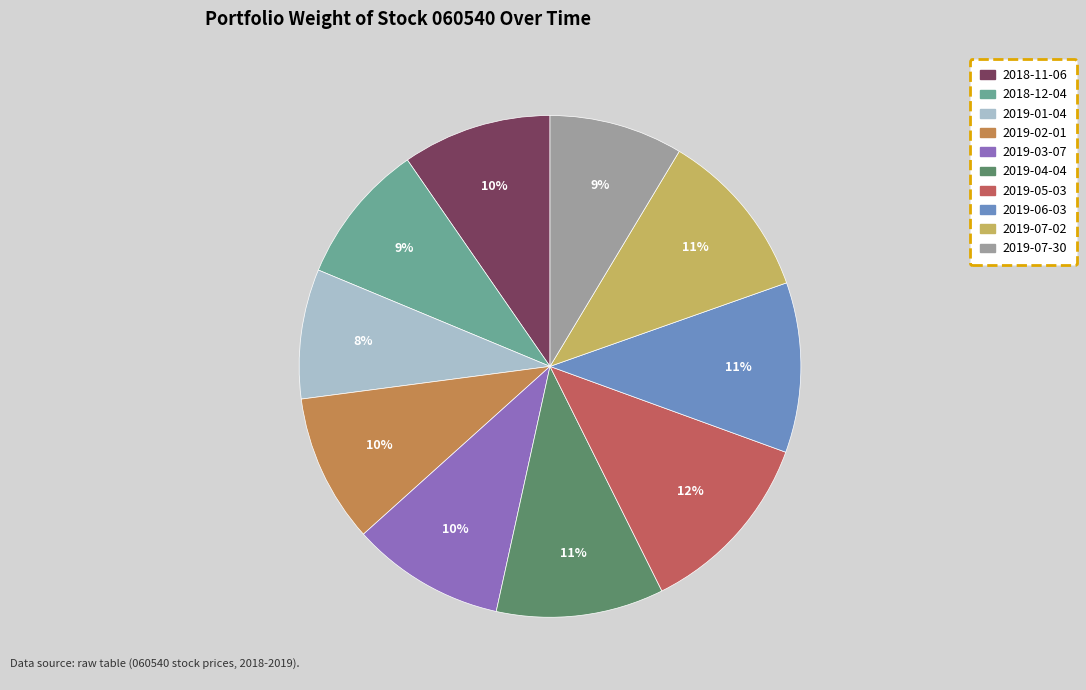

To the nearest percent, what portion does 2018-12-04 represent?

9%